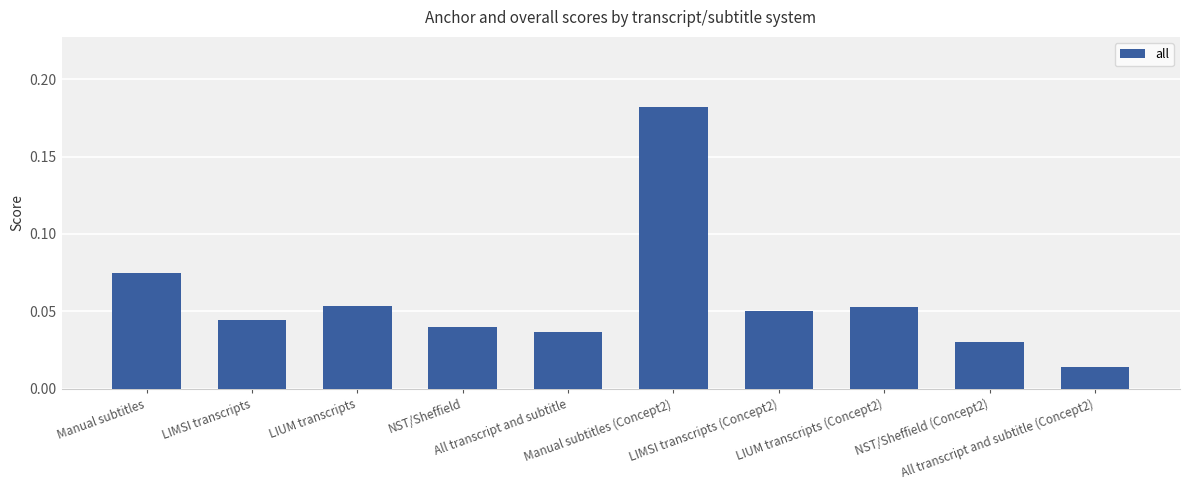

What is the sum of all values?

0.6